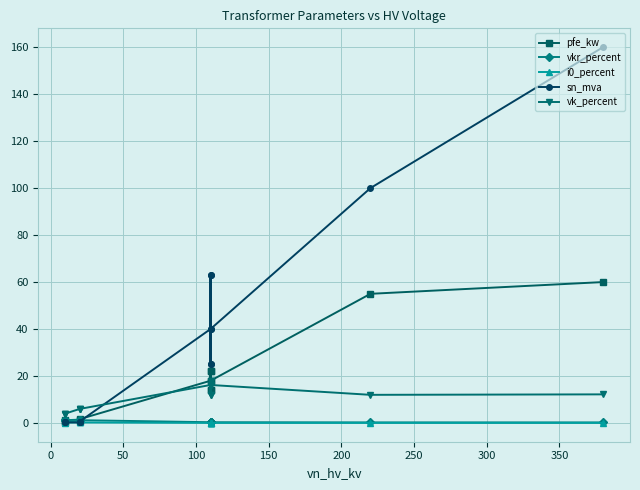

Which series has the widest spread of values?

sn_mva